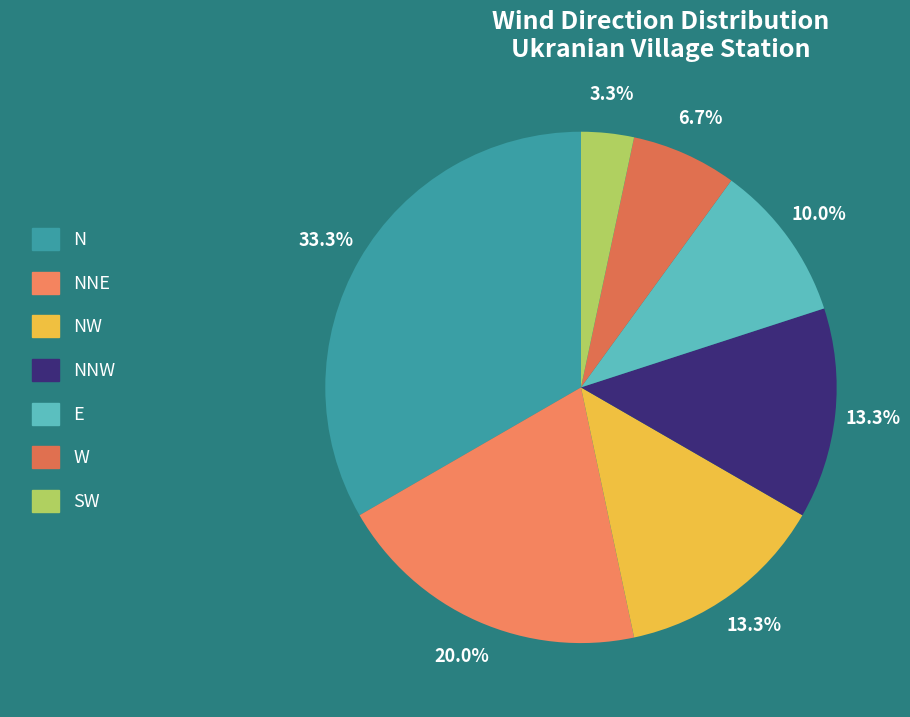

What is the change in value from NW to E?

-1